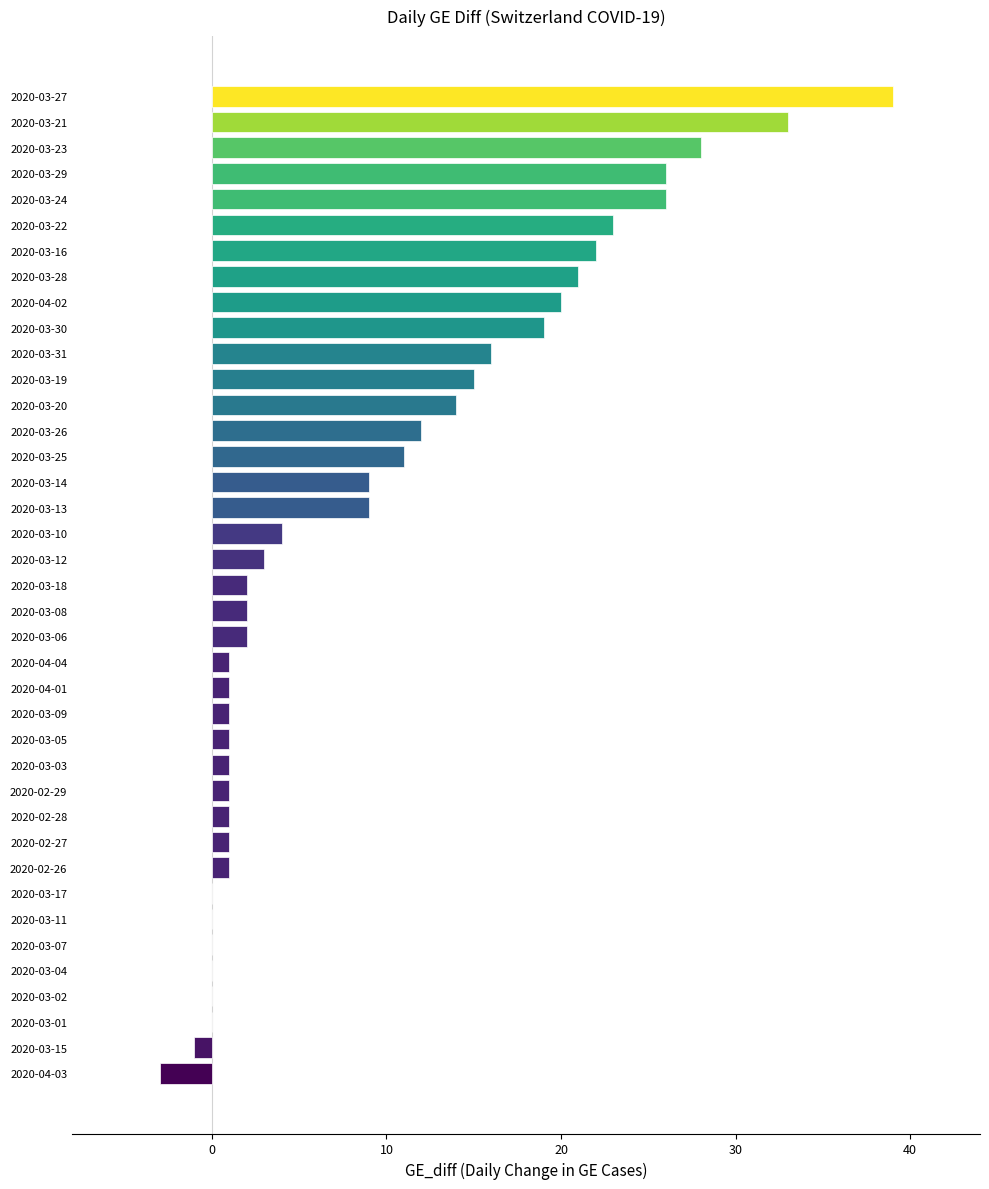

Is it true that the value at 2020-03-25 is 11?

True